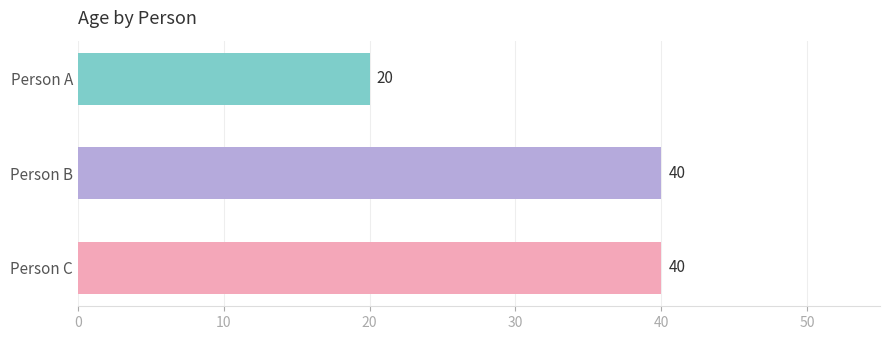

How many categories are shown in the chart?

3